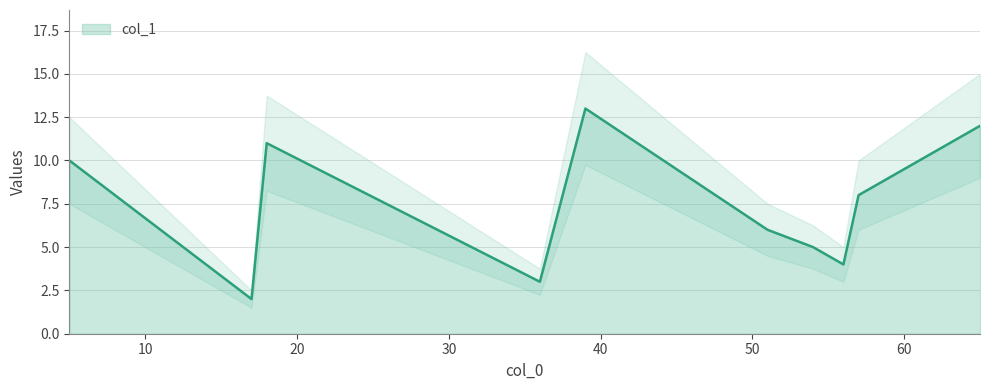

The value at 17 is 2. True or false?

True